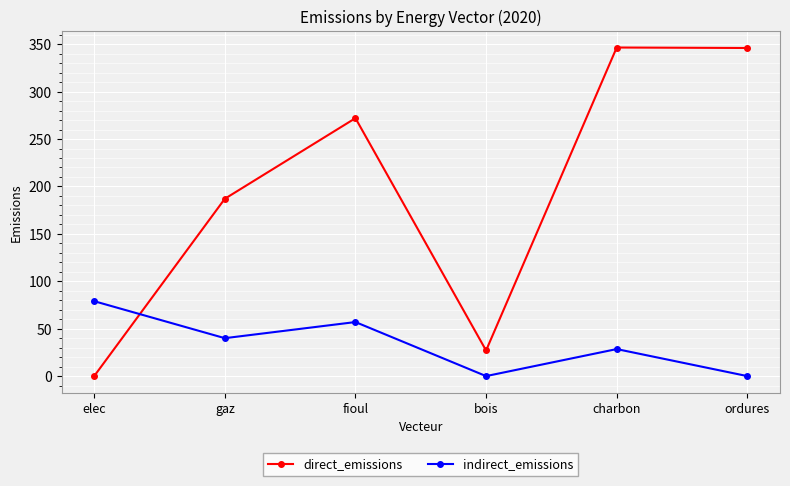

The direct_emissions series shows 480.7 at fioul. True or false?

False